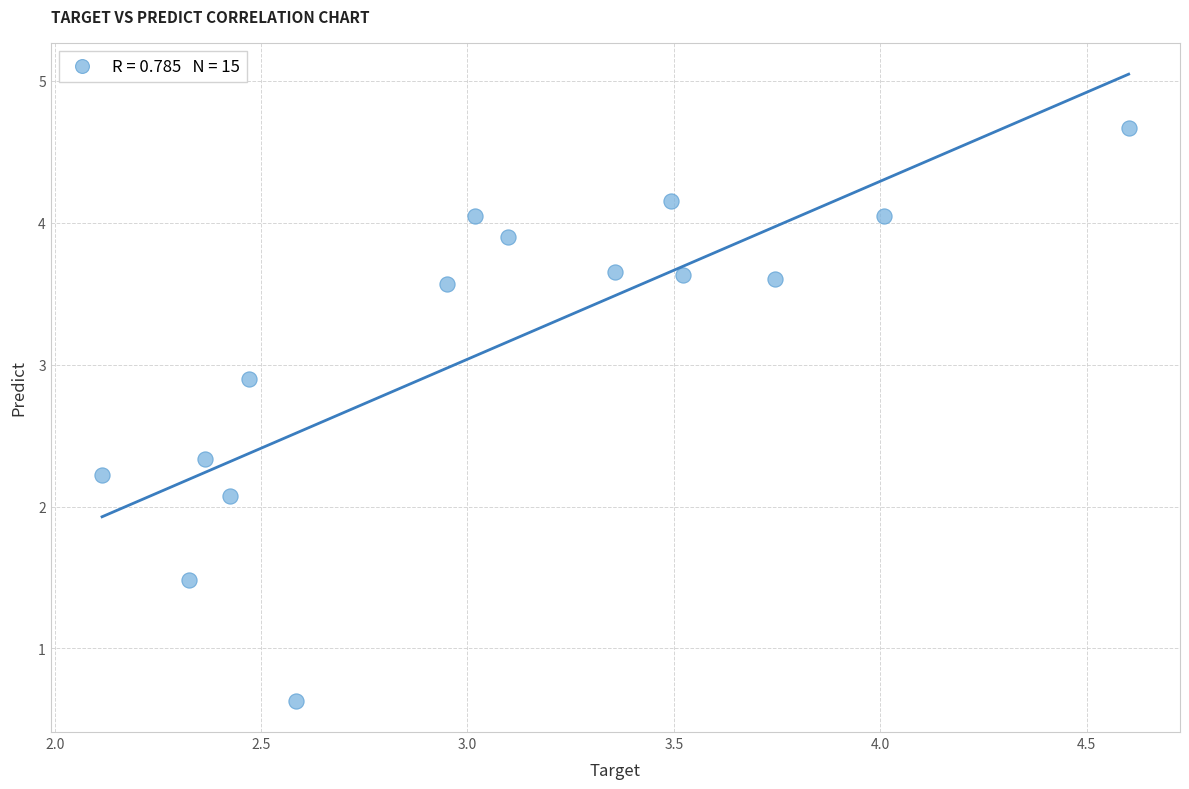

What Y value in the scatter plot is closest to 2?

2.1